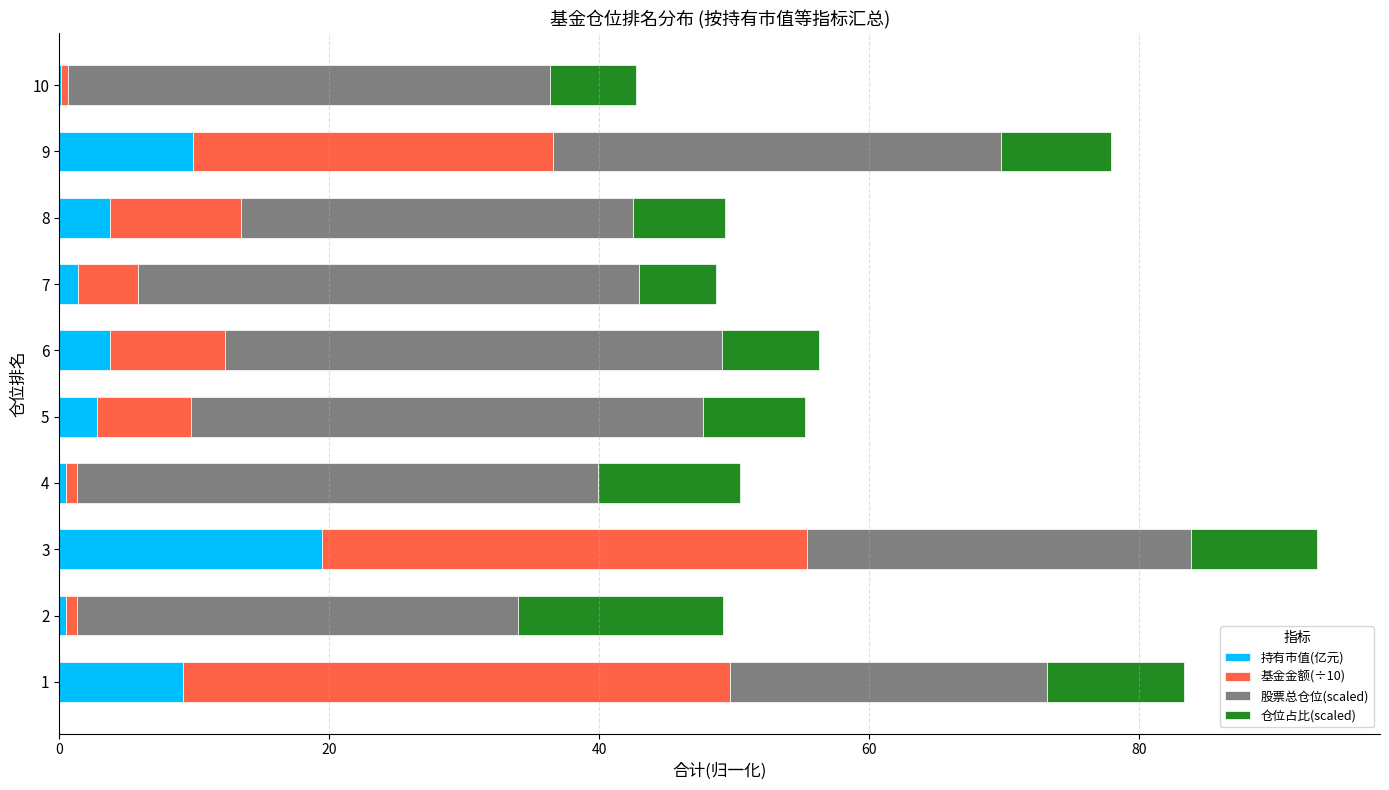

At which category is the sum across all series the highest?

3